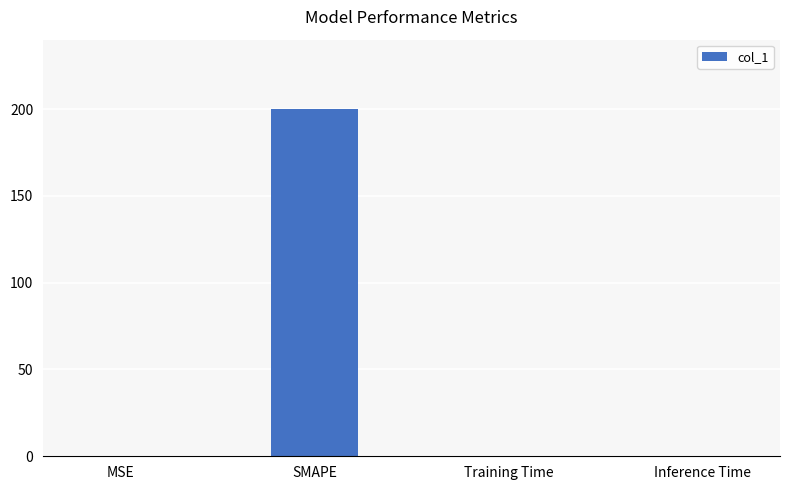

What is the sum of all values?

200.0